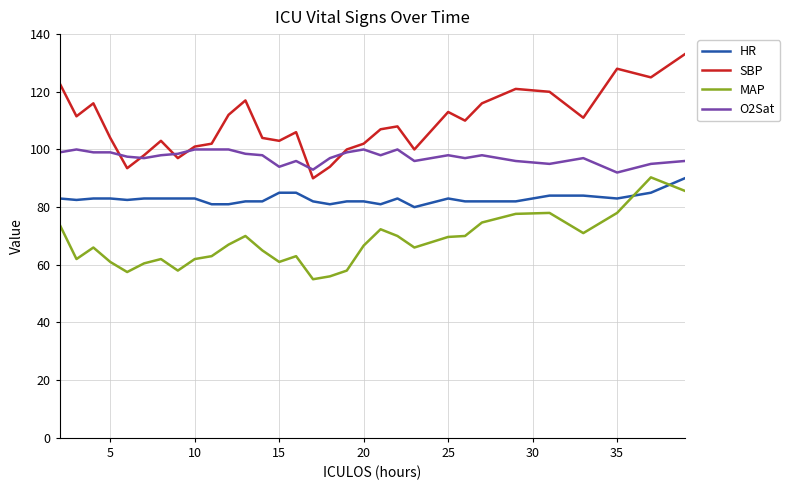

What is the maximum value shown in the chart?

133.0